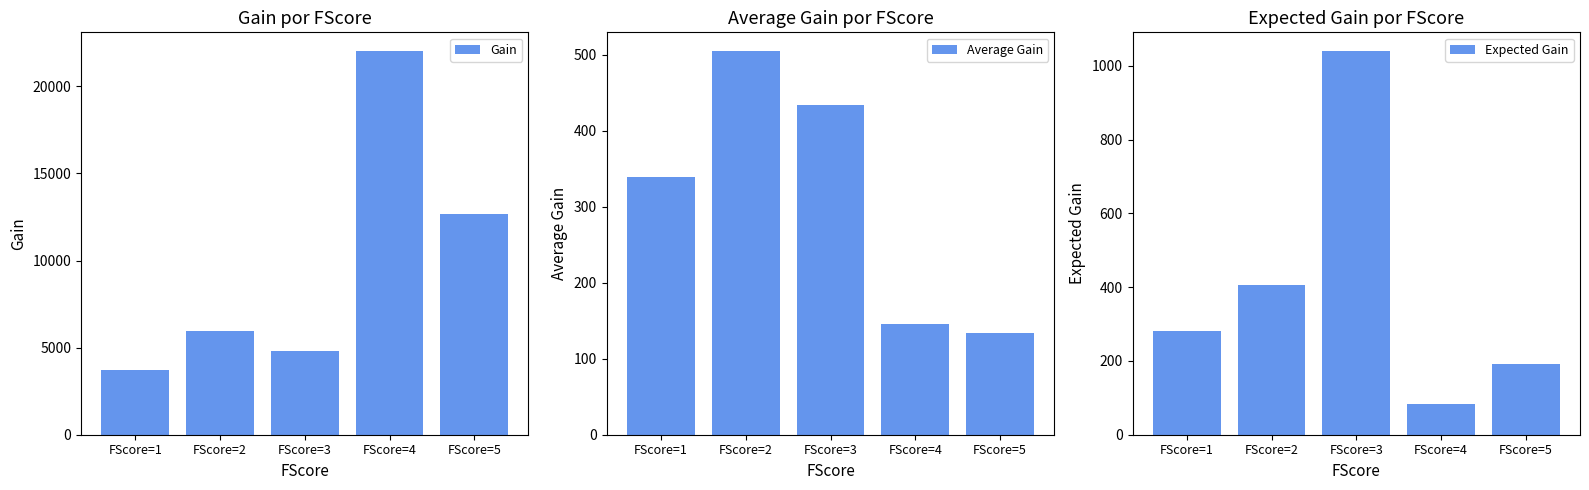

At which label does Expected Gain reach its minimum?

FScore=4